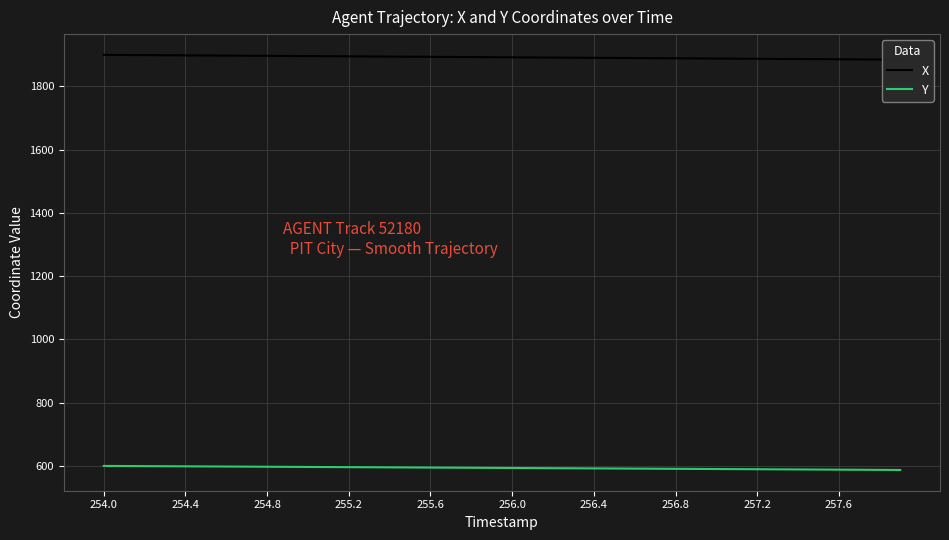

Does the chart display data point markers on the line(s)?

No